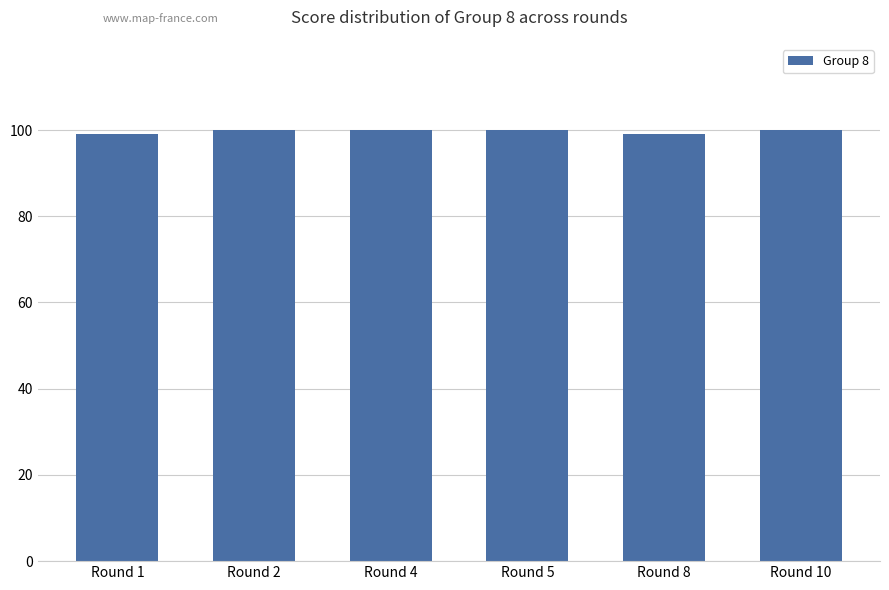

How many bars are there in total?

6